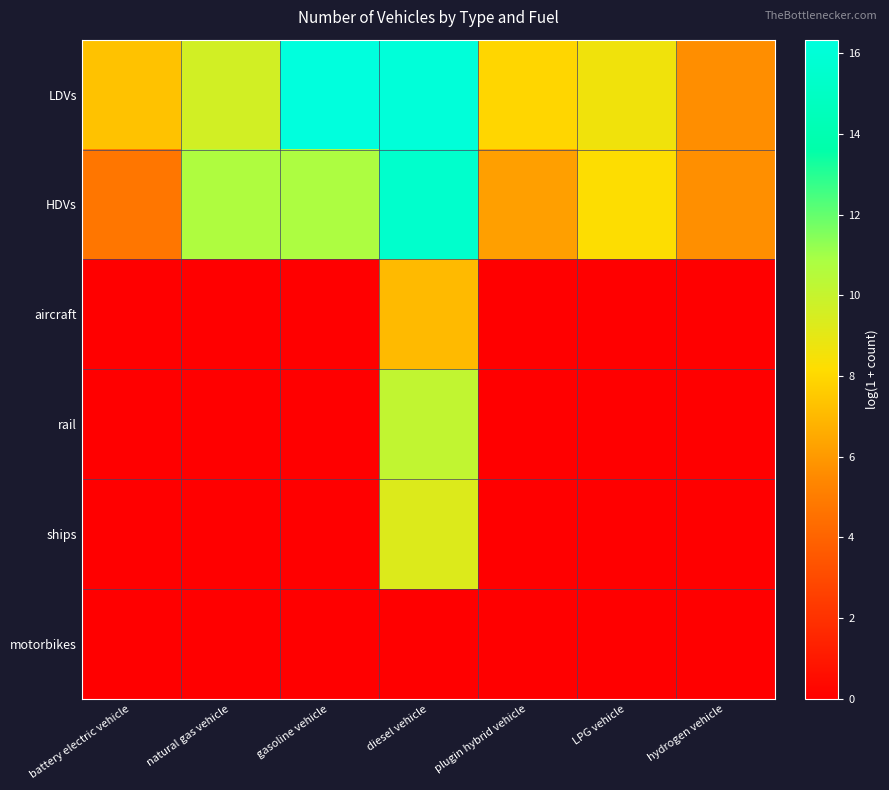

Reading left to right, list all the values displayed in this chart.

LDVs: battery electric vehicle=7.3	natural gas vehicle=9.6	gasoline vehicle=16.3	diesel vehicle=16.1	plugin hybrid vehicle=8.0	LPG vehicle=8.6	hydrogen vehicle=5.7
HDVs: battery electric vehicle=4.7	natural gas vehicle=10.7	gasoline vehicle=10.8	diesel vehicle=15.4	plugin hybrid vehicle=6.2	LPG vehicle=8.2	hydrogen vehicle=5.7
aircraft: battery electric vehicle=0.0	natural gas vehicle=0.0	gasoline vehicle=0.0	diesel vehicle=7.1	plugin hybrid vehicle=0.0	LPG vehicle=0.0	hydrogen vehicle=0.0
rail: battery electric vehicle=0.0	natural gas vehicle=0.0	gasoline vehicle=0.0	diesel vehicle=10.1	plugin hybrid vehicle=0.0	LPG vehicle=0.0	hydrogen vehicle=0.0
ships: battery electric vehicle=0.0	natural gas vehicle=0.0	gasoline vehicle=0.0	diesel vehicle=9.3	plugin hybrid vehicle=0.0	LPG vehicle=0.0	hydrogen vehicle=0.0
motorbikes: battery electric vehicle=0.0	natural gas vehicle=0.0	gasoline vehicle=0.0	diesel vehicle=0.0	plugin hybrid vehicle=0.0	LPG vehicle=0.0	hydrogen vehicle=0.0